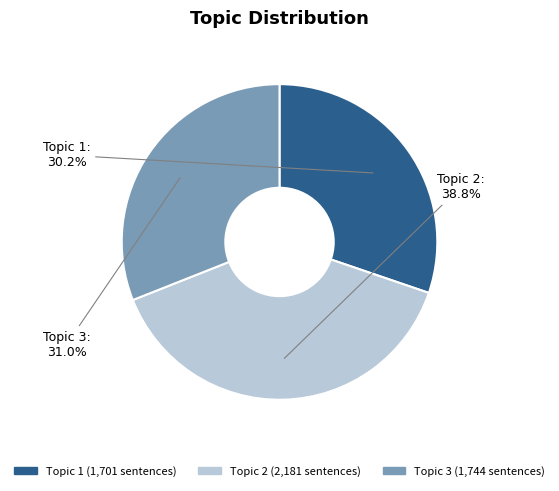

To the nearest percent, what portion does Topic 2 represent?

39%